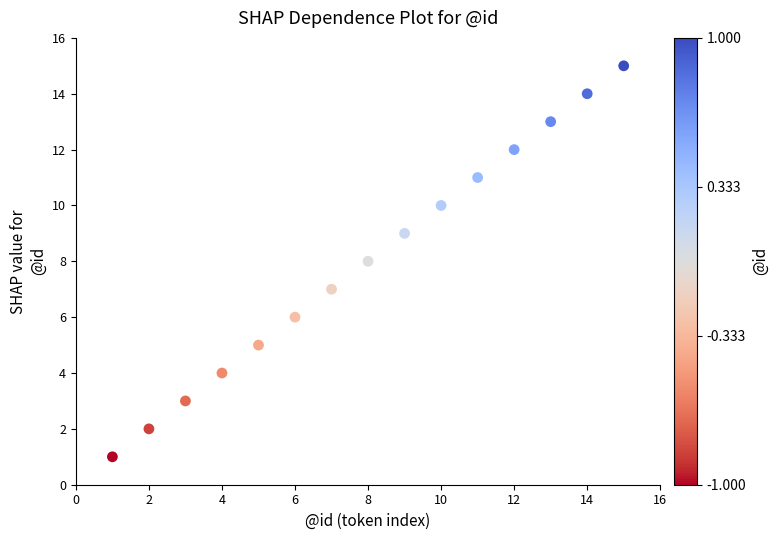

What is the range of Y values (max minus min)?

14